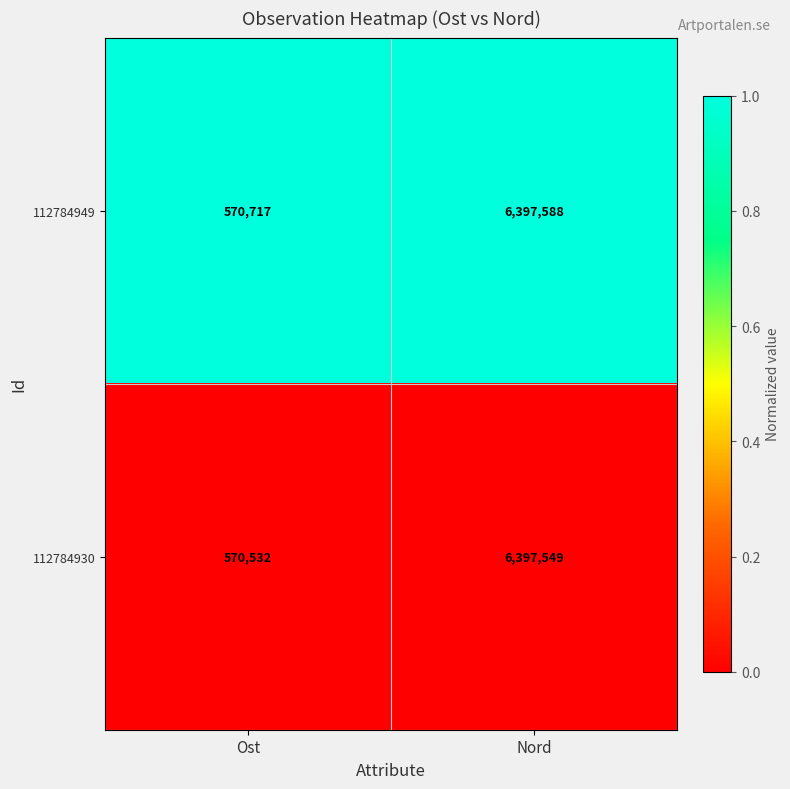

True or false: 112784949 has a value of 570717 at Ost.

True